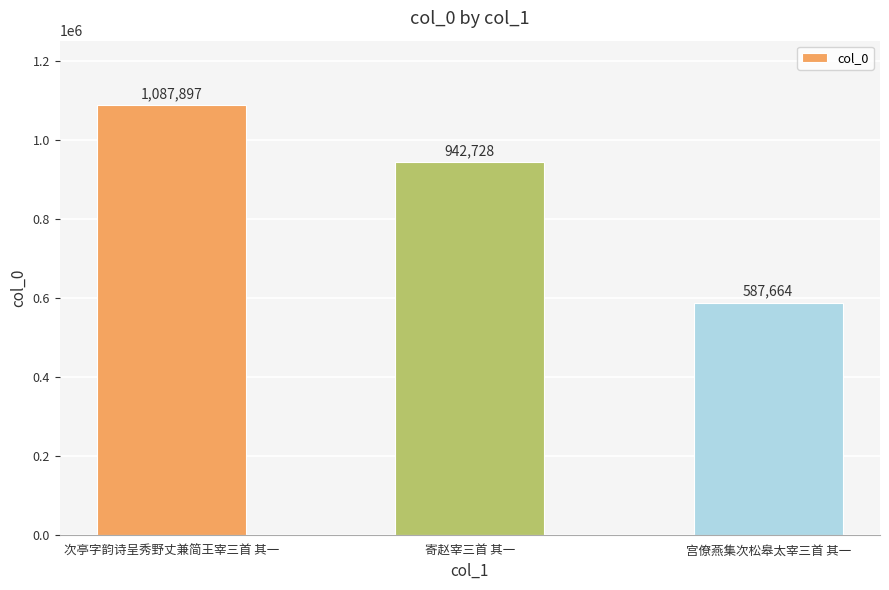

Count the number of categories in the chart.

3